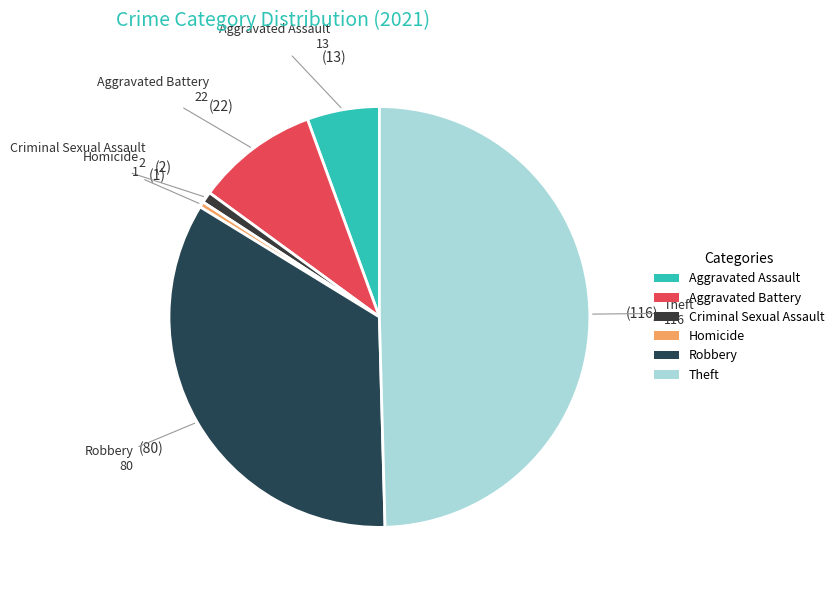

Do Aggravated Battery and Theft together represent more than half of the pie?

Yes